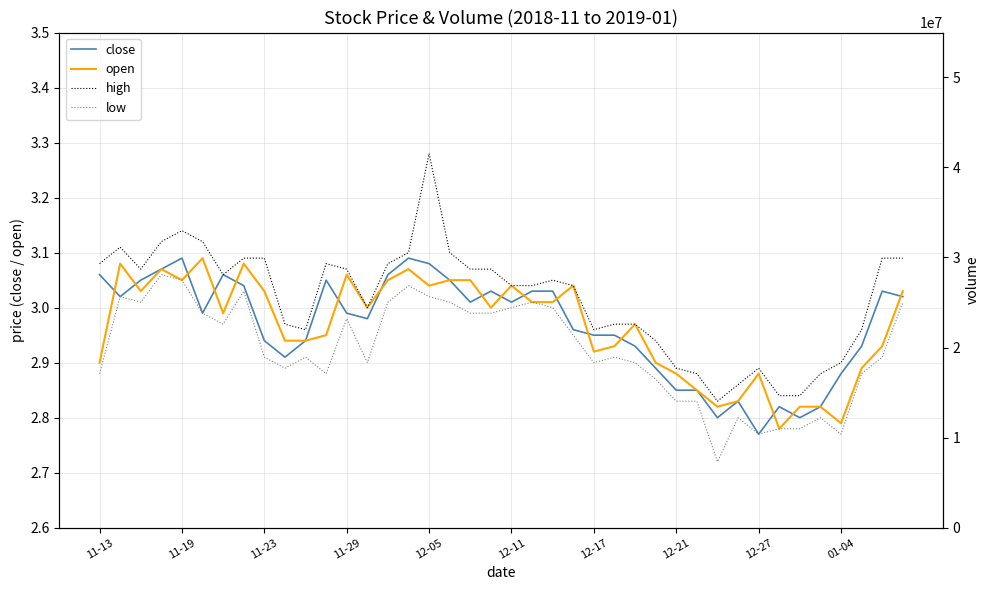

Is it true that low equals 2.9 at 10?

True